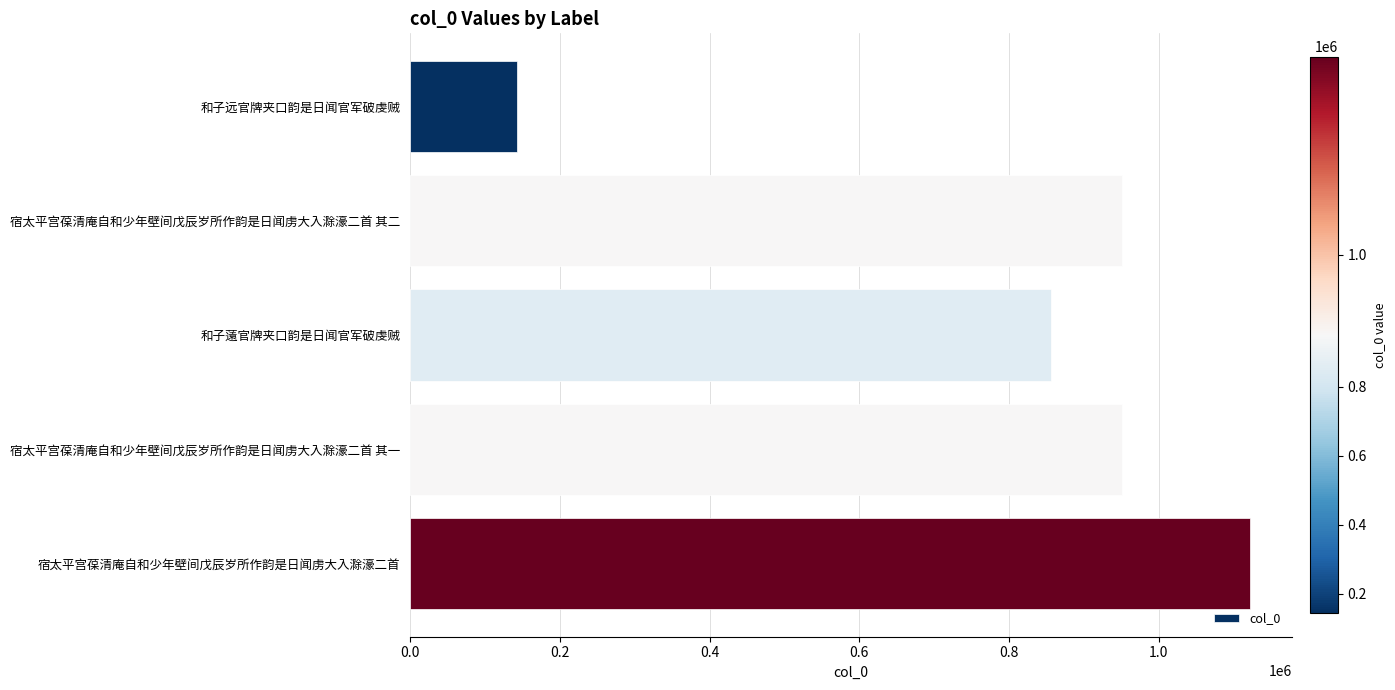

What is the label of the 3rd bar from the bottom?

和子薳官牌夹口韵是日闻官军破虔贼